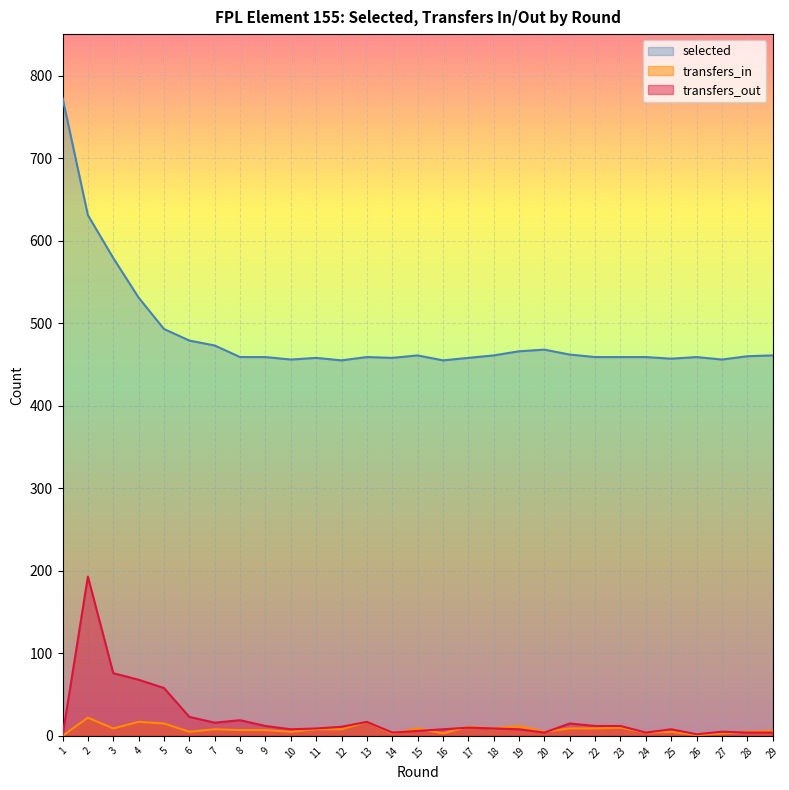

Is the value of transfers_in at 2 greater than the value of selected at 22?

No